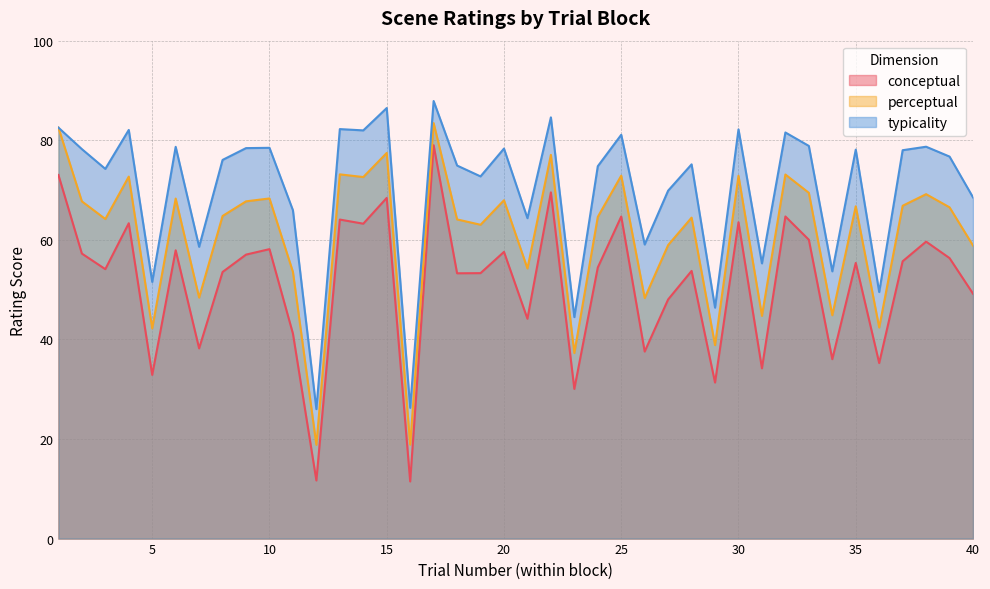

What is the value of the conceptual point at the 33rd from the left?

60.0